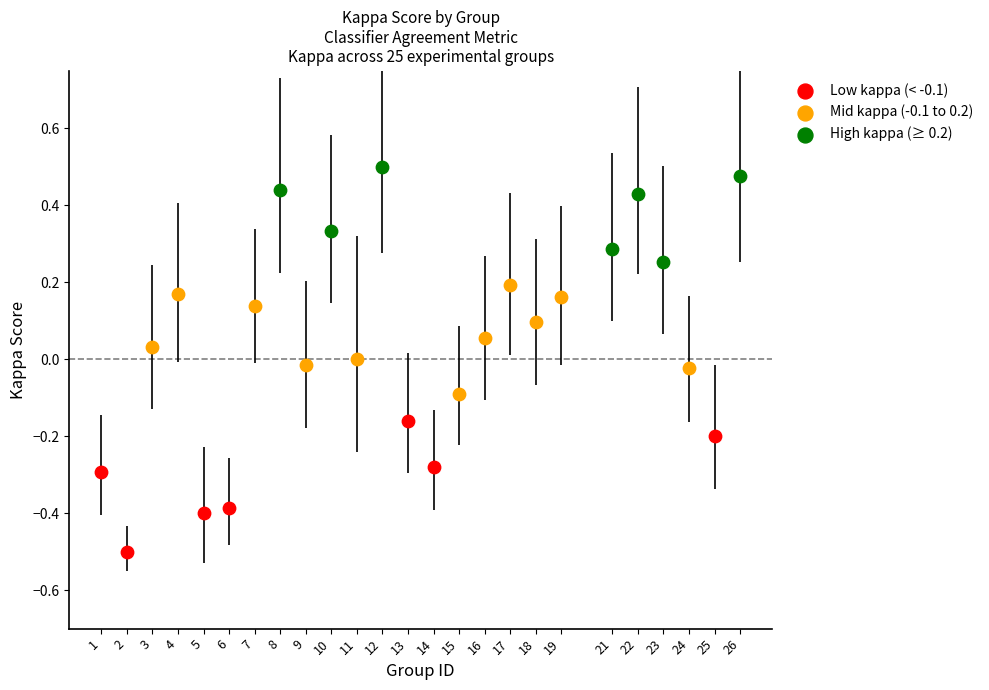

Which series reaches the minimum Y coordinate?

Low kappa (< -0.1)